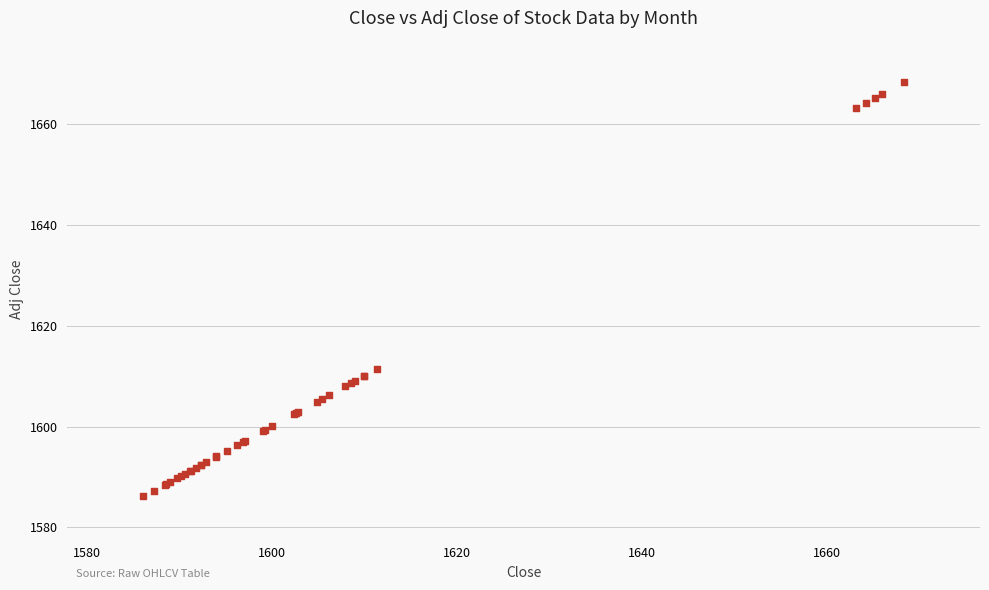

What Y value in the scatter plot is closest to 1627?

1611.3